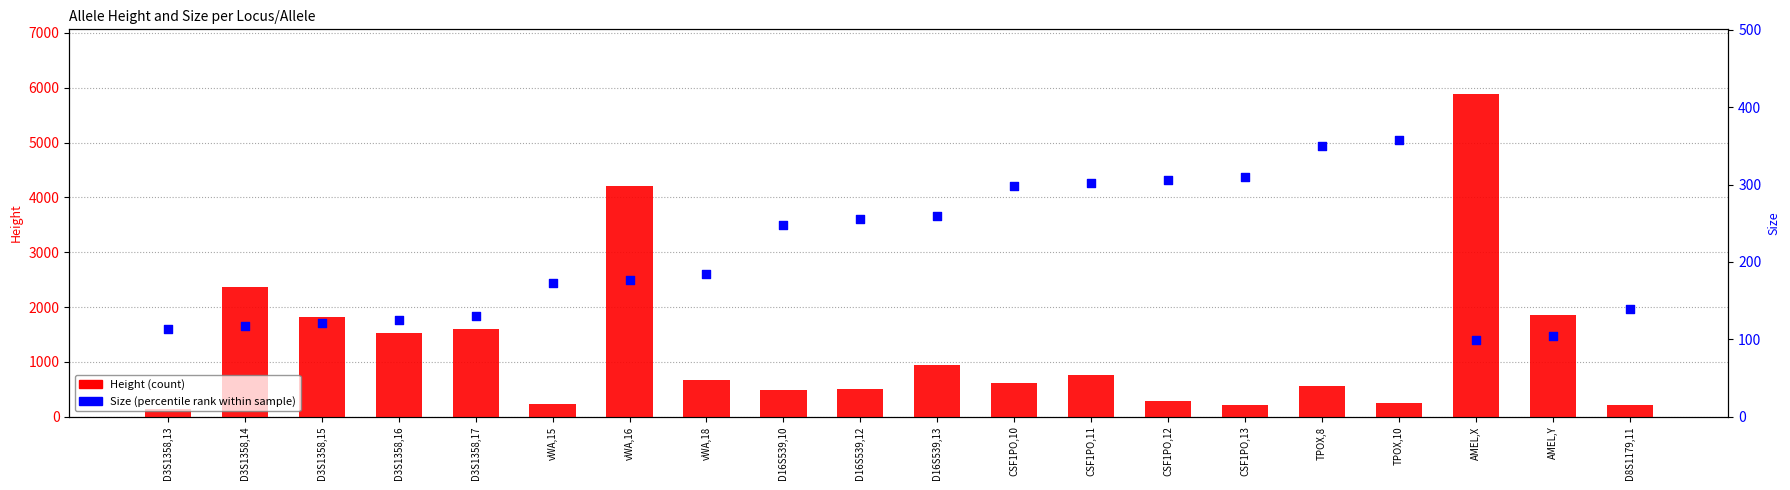

Which series has the largest Y range (max minus min)?

Height (count)